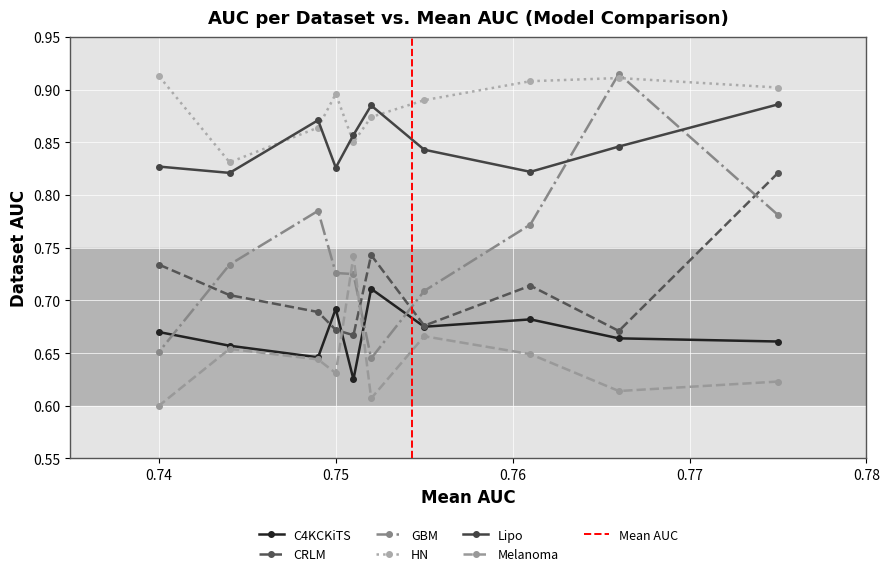

Count the C4KCKiTS values in the range 0 to 1.

10